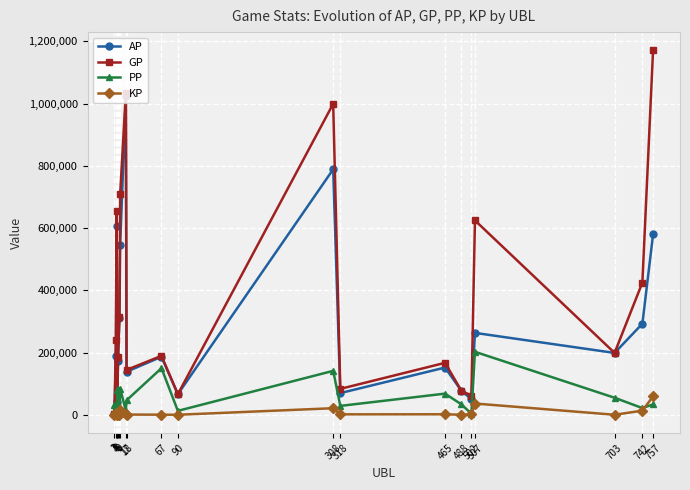

Which category has the highest value in the PP series?

507